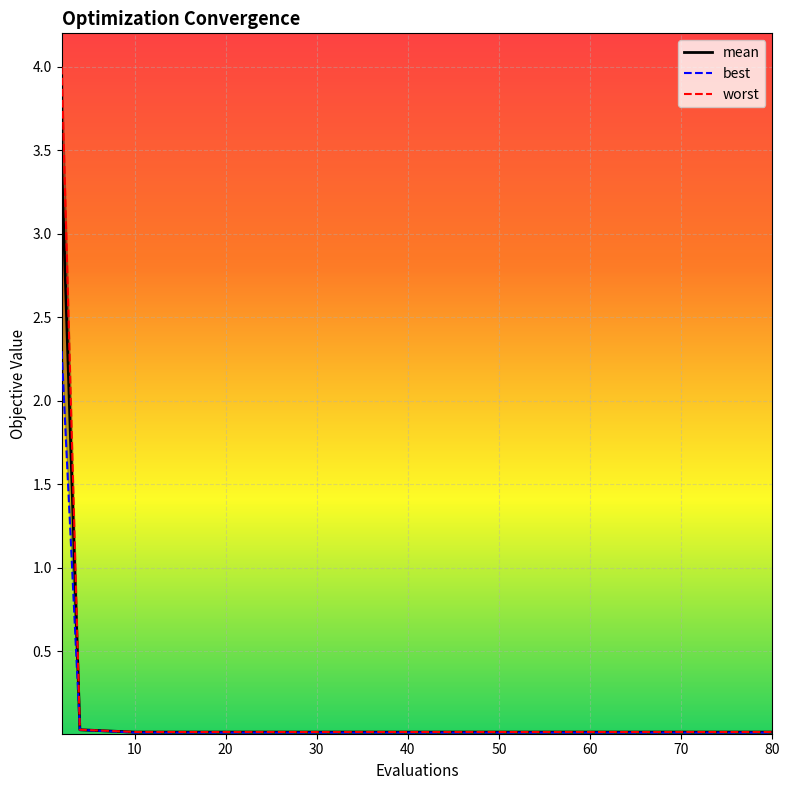

True or false: worst and mean cross at least once.

False